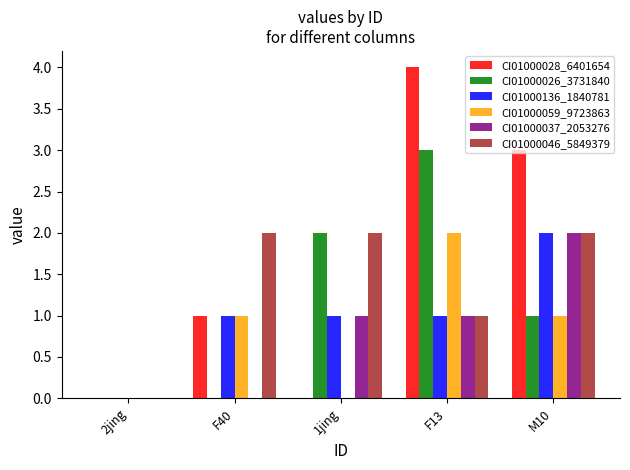

True or false: CI01000037_2053276 has a value of 1 at 1jing.

True